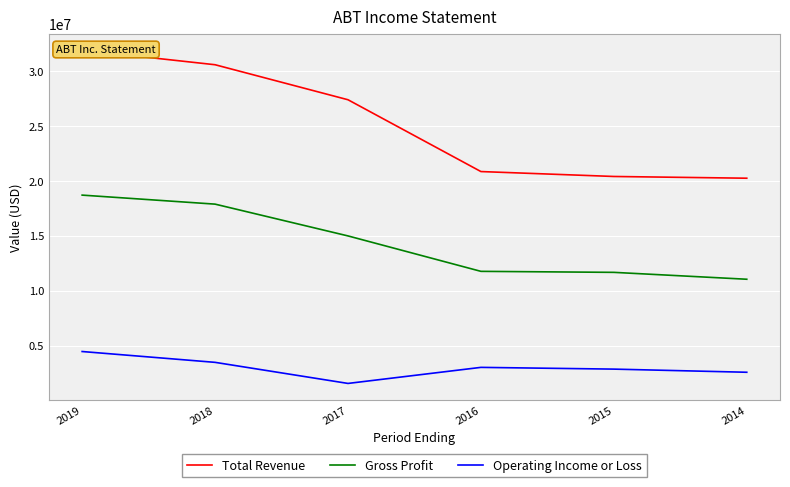

List the labels in order of Total Revenue value, smallest first.

2014, 2015, 2016, 2017, 2018, 2019